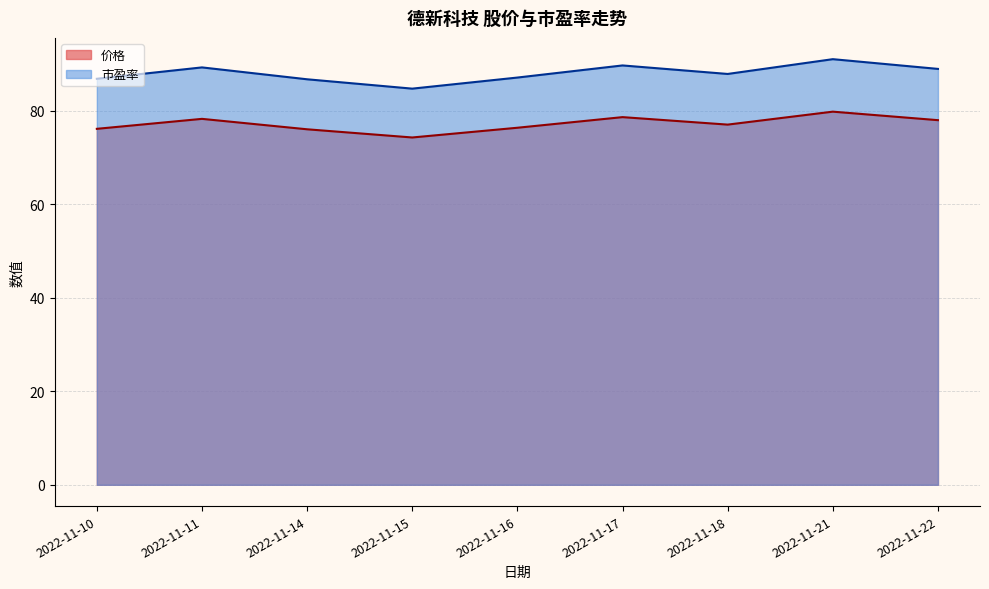

The value of 市盈率 at 2022-11-11 is 89.2. True or false?

True